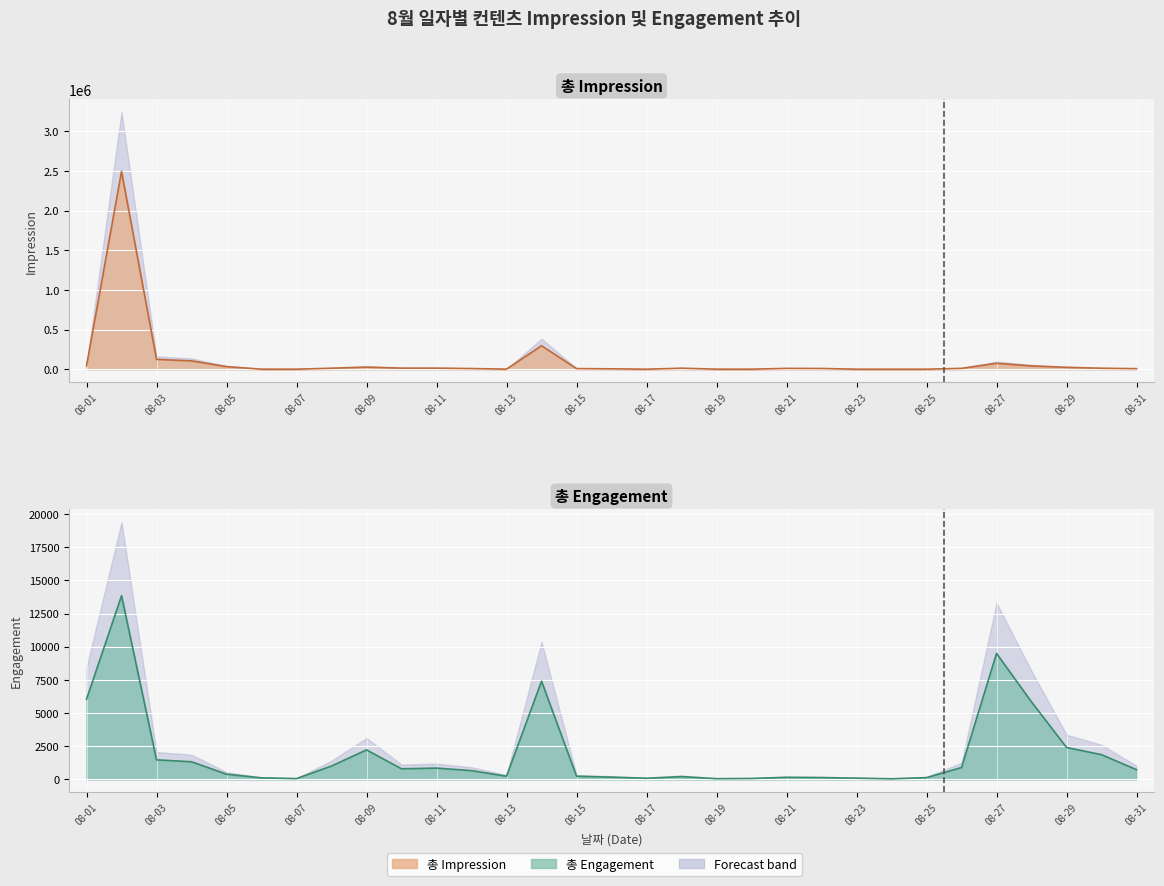

How many distinct data groups are displayed?

2